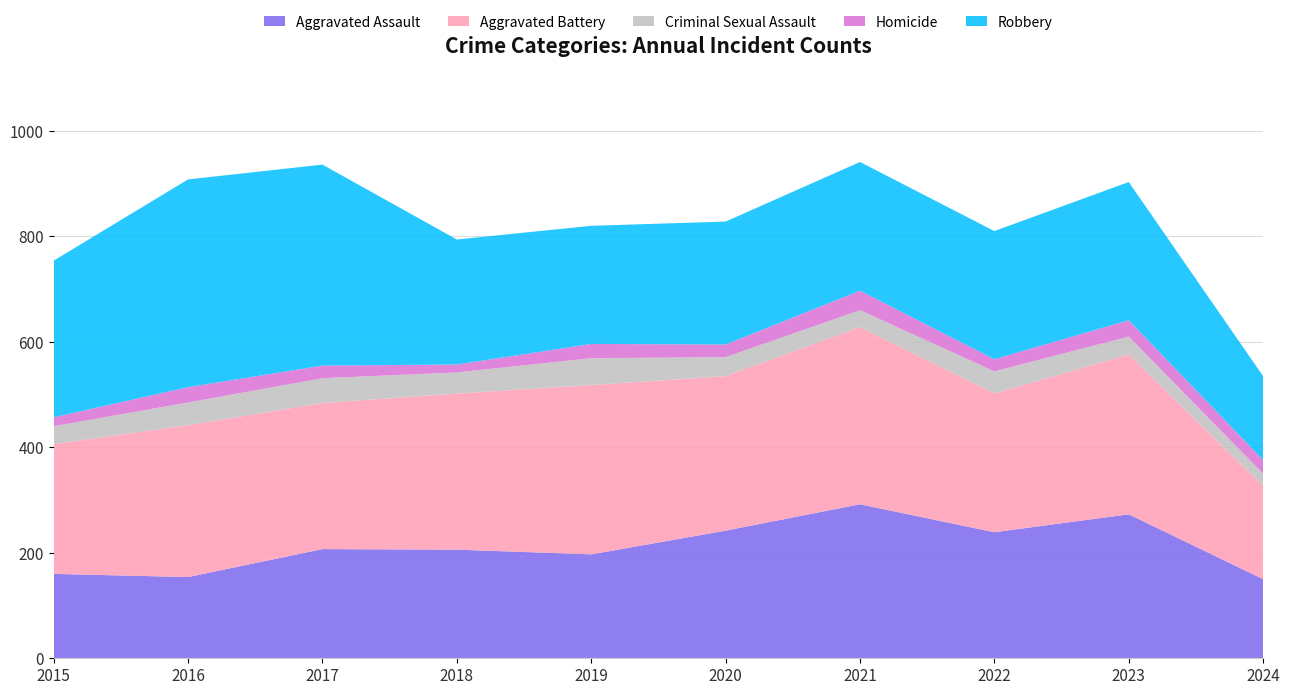

Reading right to left, what are all the values shown in this chart?

Aggravated Assault: 2024=150	2023=273	2022=239	2021=292	2020=242	2019=197	2018=206	2017=207	2016=154	2015=160
Aggravated Battery: 2024=177	2023=303	2022=263	2021=336	2020=293	2019=321	2018=296	2017=277	2016=288	2015=246
Criminal Sexual Assault: 2024=23	2023=34	2022=42	2021=32	2020=36	2019=51	2018=40	2017=47	2016=43	2015=34
Homicide: 2024=26	2023=31	2022=23	2021=37	2020=24	2019=27	2018=15	2017=24	2016=29	2015=17
Robbery: 2024=159	2023=262	2022=243	2021=244	2020=233	2019=224	2018=237	2017=381	2016=394	2015=297